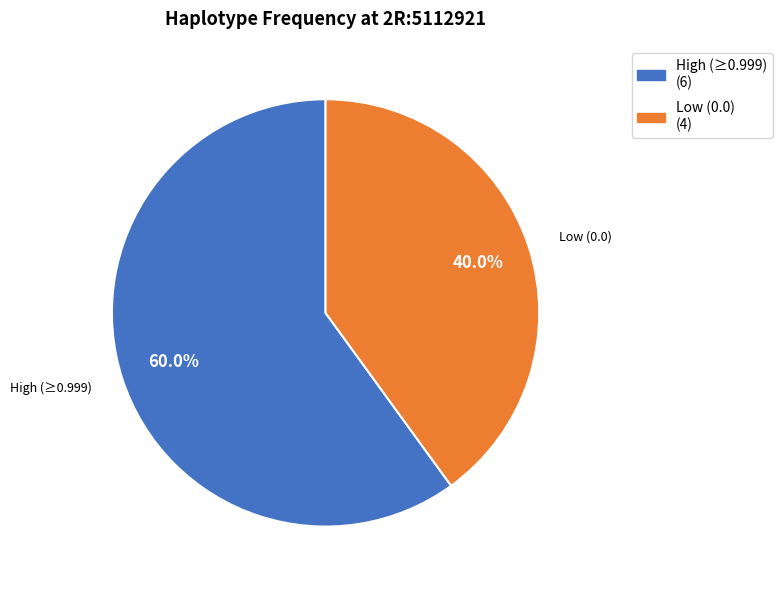

Is there any slice that represents more than half of the pie?

Yes